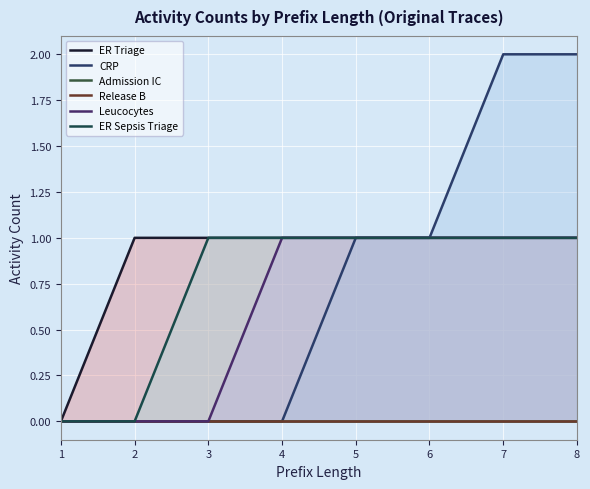

Count the ER Sepsis Triage values in the range 1 to 2.

6